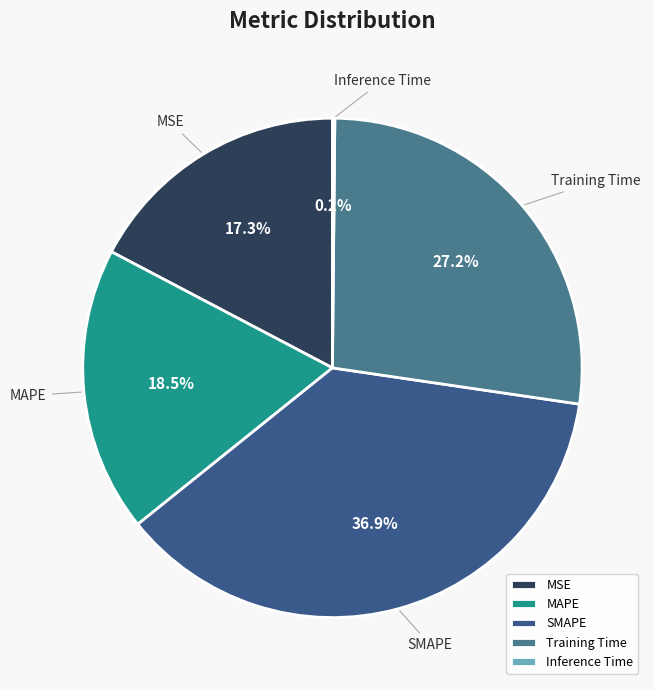

Which slice is the largest?

SMAPE